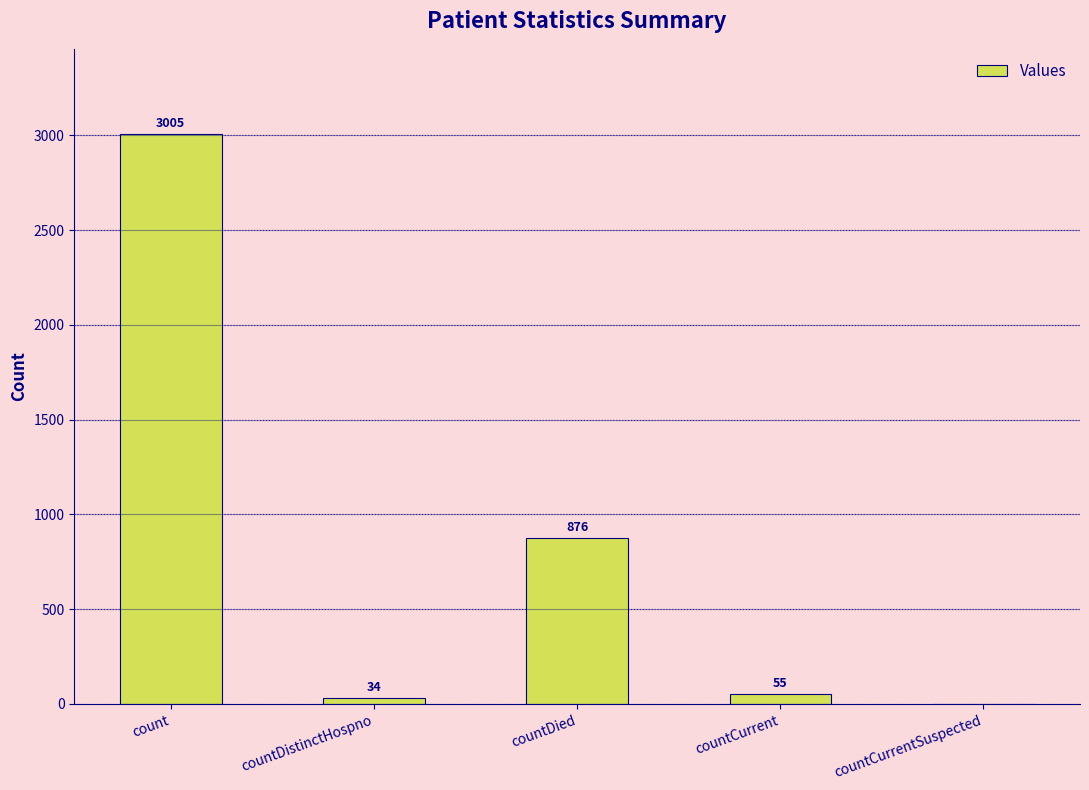

What is the sum of the values at count and countDistinctHospno?

3039